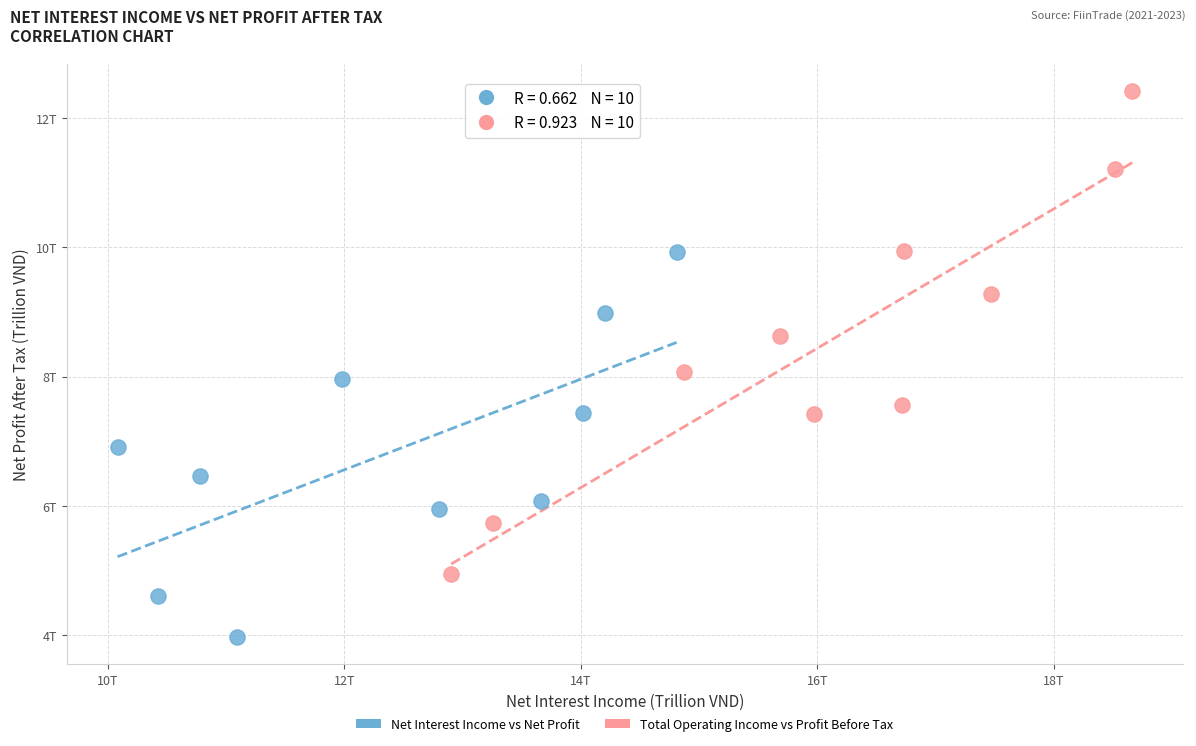

What are all the series names shown in the legend?

Net Interest Income vs Net Profit, Total Operating Income vs Profit Before Tax